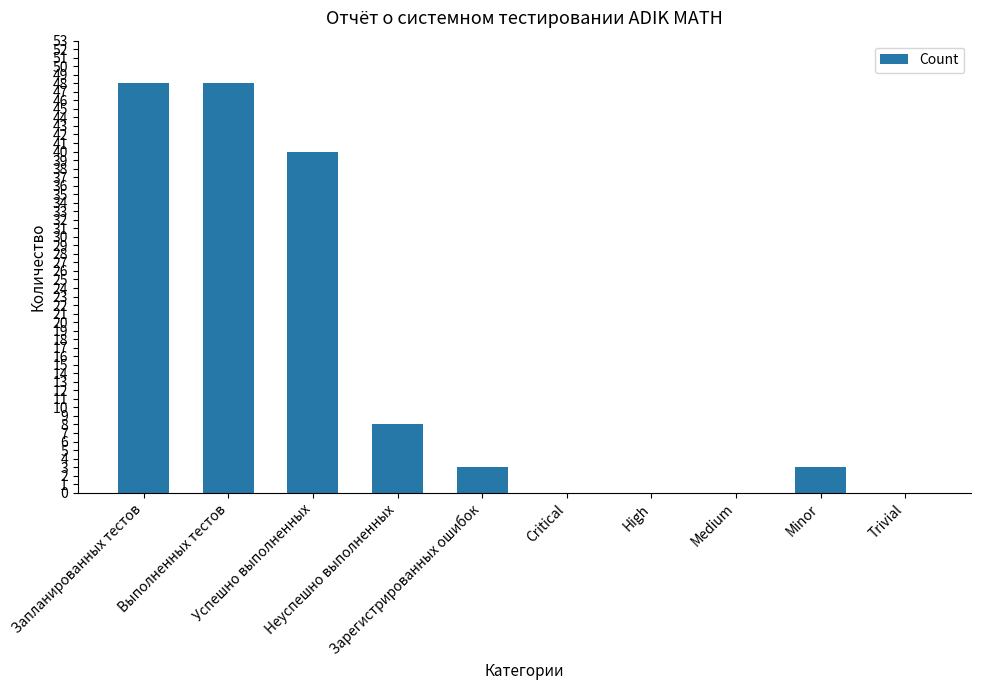

What is the greatest value displayed?

48